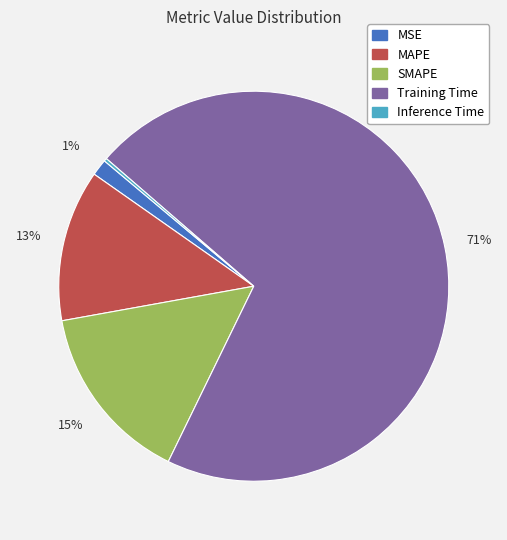

True or false: MSE accounts for 11% of the total.

False